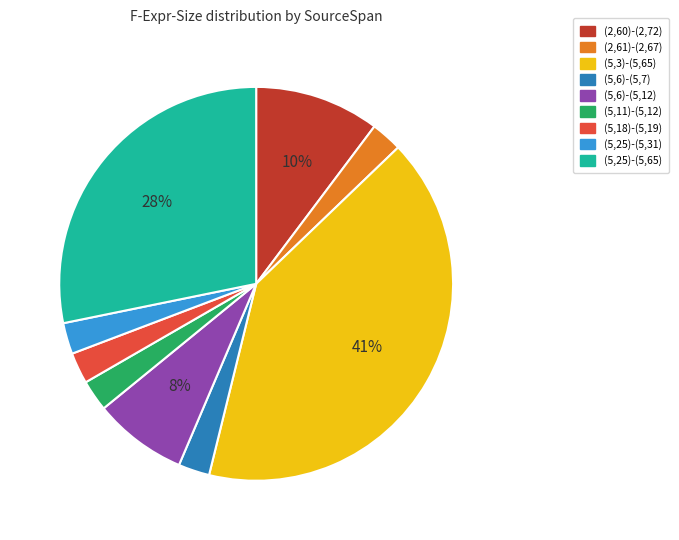

Which category has the biggest portion of the pie?

(5,3)-(5,65)